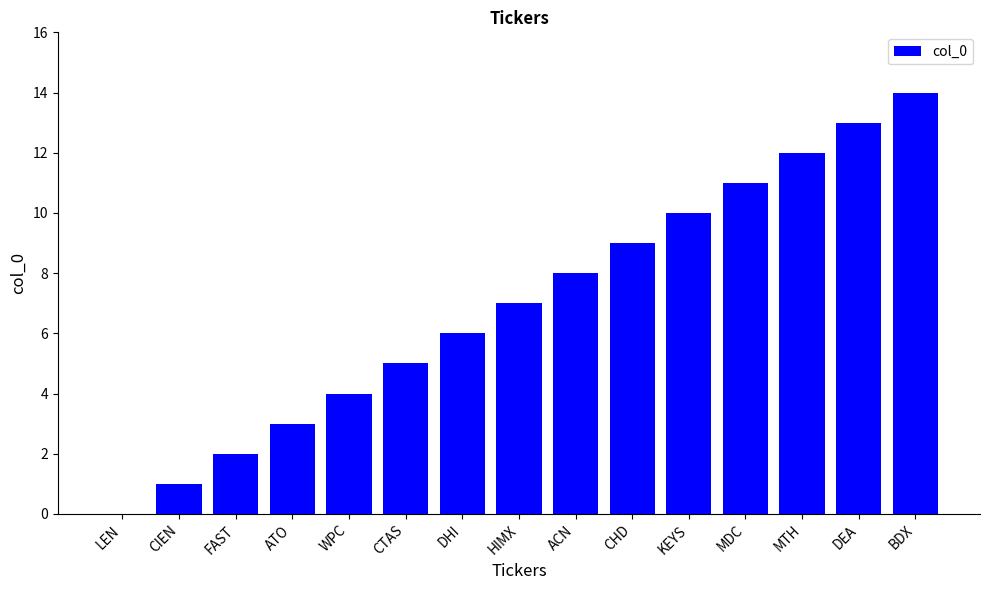

Between KEYS and WPC, which is larger?

KEYS